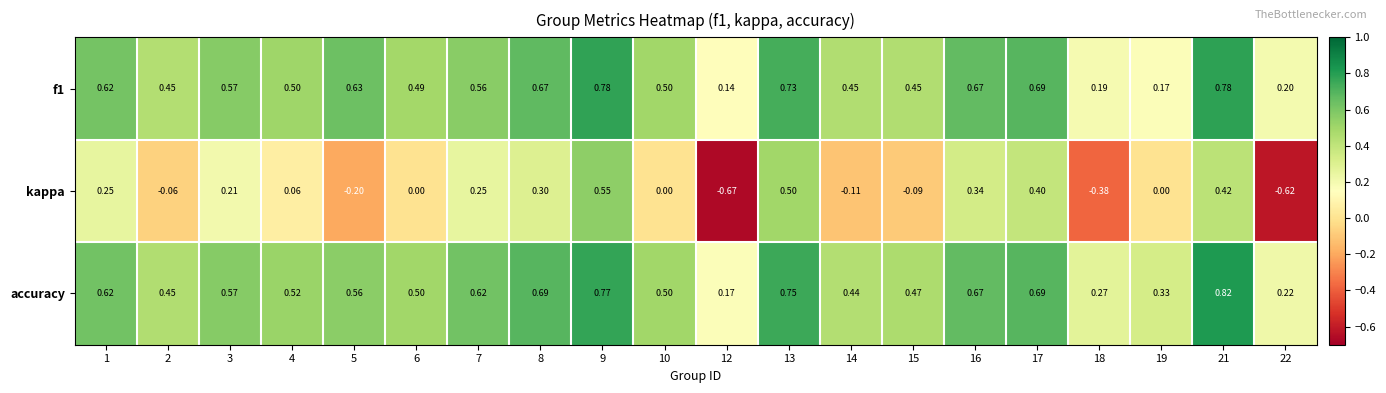

Between 6 and 22, which series saw the biggest shift?

kappa